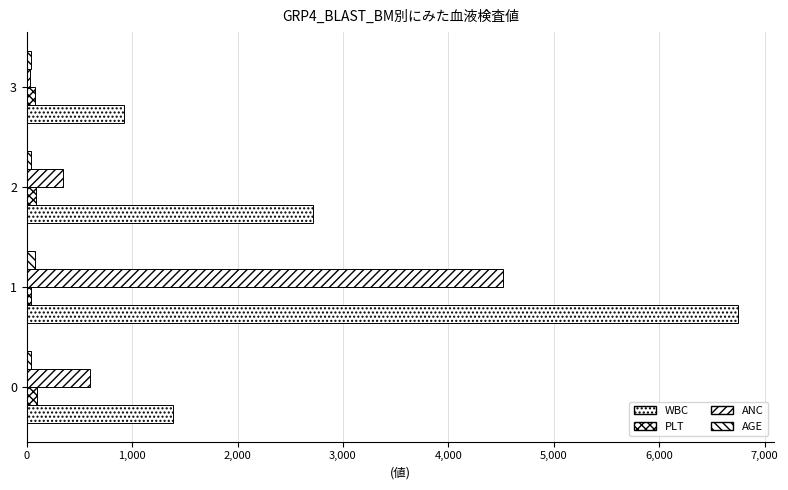

Count the number of data series in this chart.

4